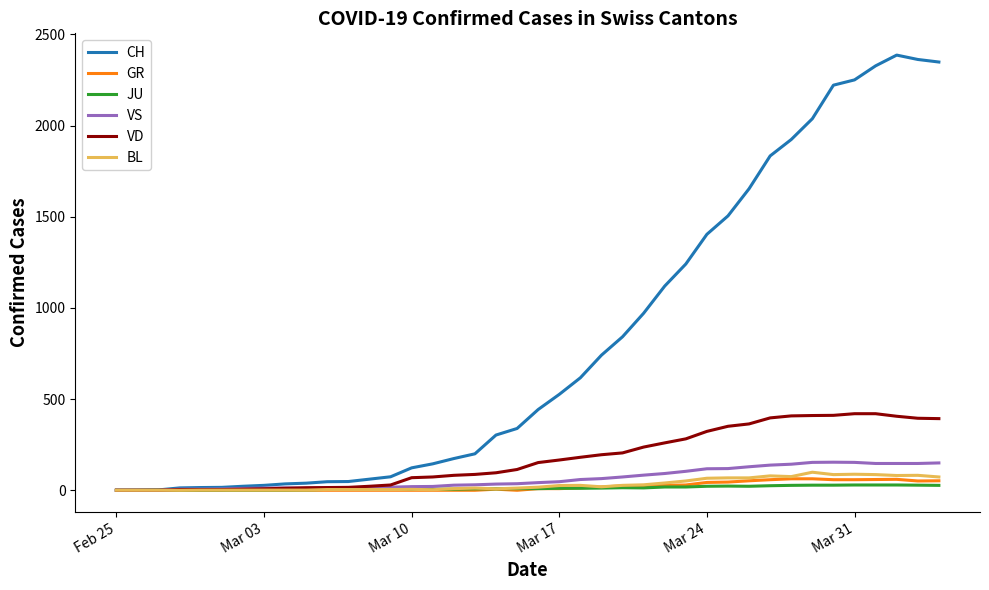

Which series has the largest range (max minus min)?

CH